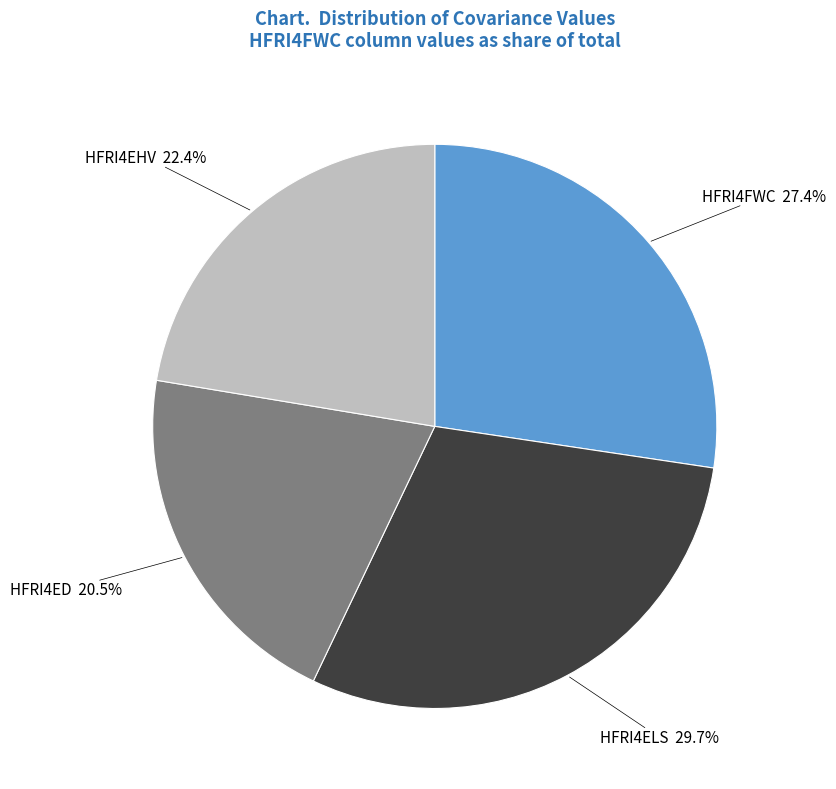

Do HFRI4ED and HFRI4FWC together represent more than half of the pie?

No